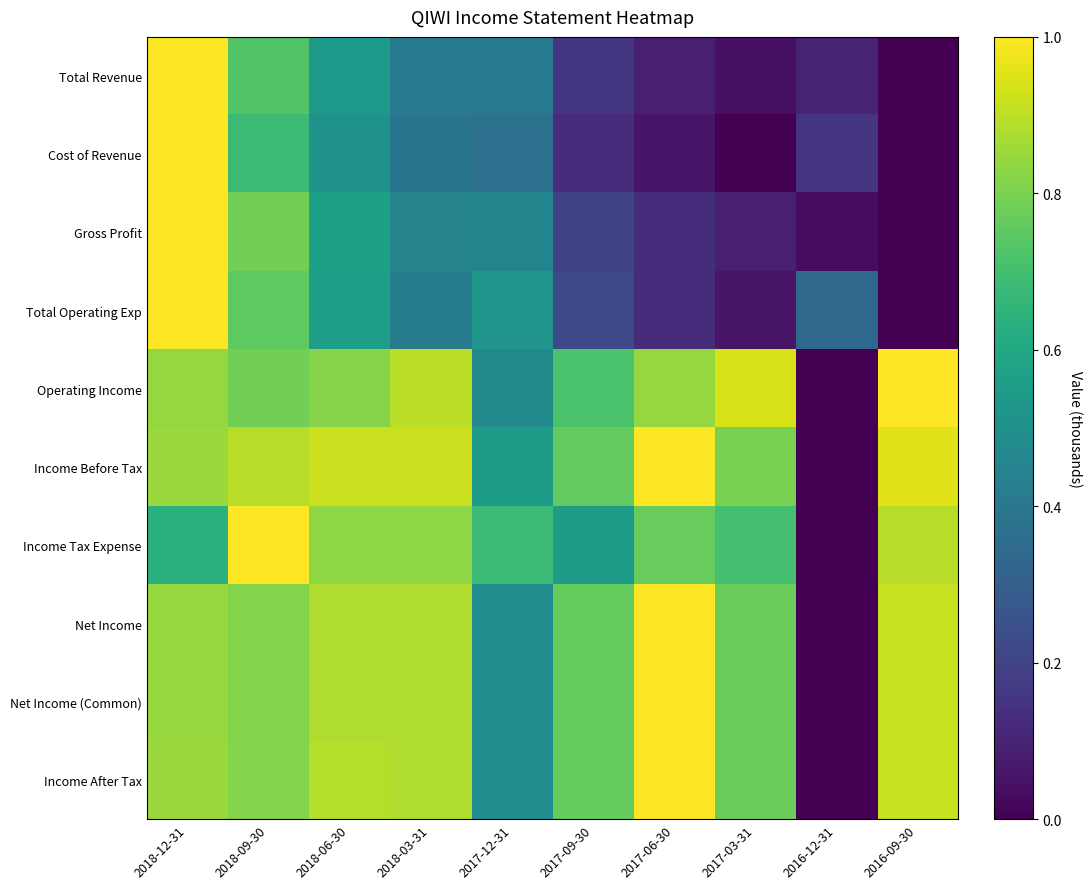

At which category is the sum across all series the highest?

2018-12-31